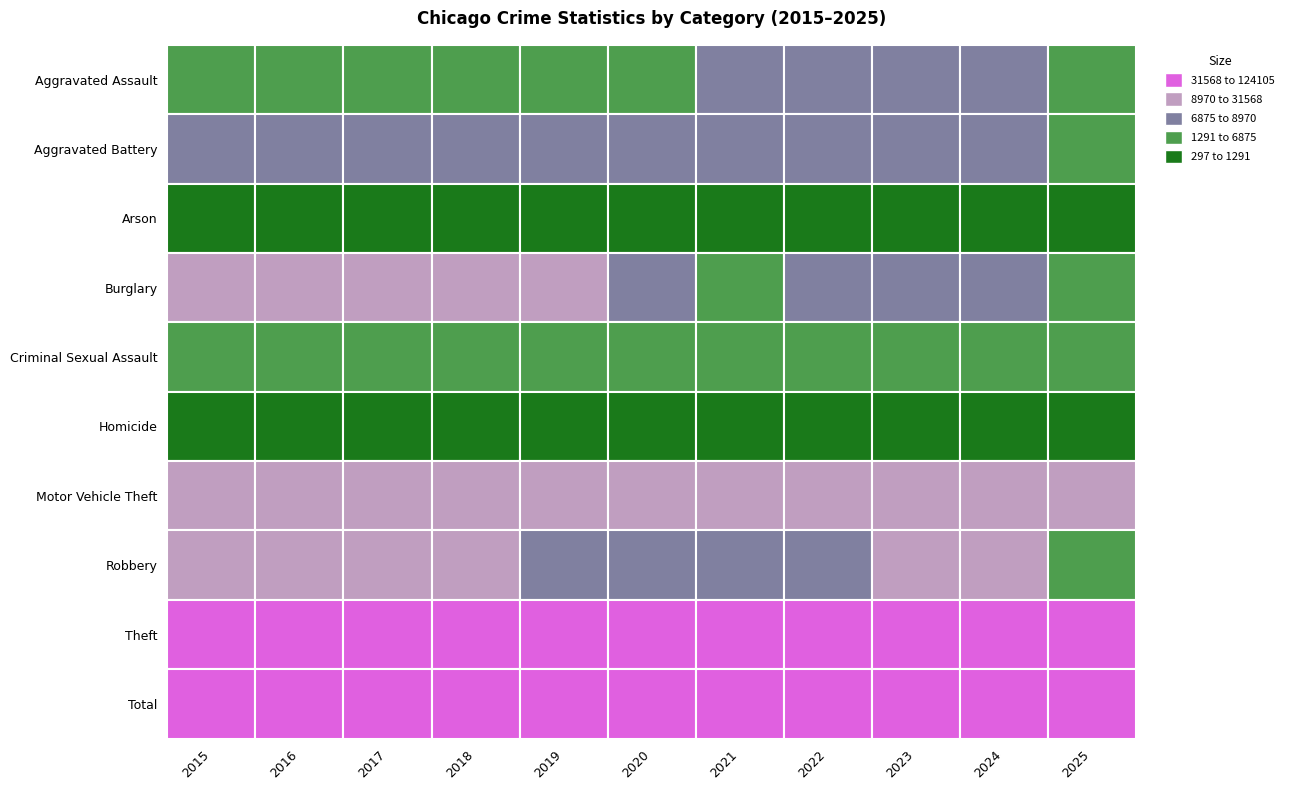

Reading left to right, what are all the values shown in this chart?

Aggravated Assault: 2015=4480	2016=5713	2017=5793	2018=6002	2019=5841	2020=6265	2021=7242	2022=7281	2023=7712	2024=7906	2025=5356
Aggravated Battery: 2015=7018	2016=8085	2017=7845	2018=7734	2019=7858	2020=8320	2021=8348	2022=7495	2023=8081	2024=8182	2025=5782
Arson: 2015=453	2016=516	2017=444	2018=373	2019=376	2020=588	2021=530	2022=422	2023=513	2024=482	2025=297
Burglary: 2015=13184	2016=14289	2017=13001	2018=11747	2019=9639	2020=8759	2021=6661	2022=7594	2023=7486	2024=7655	2025=4919
Criminal Sexual Assault: 2015=1718	2016=1871	2017=1999	2018=2057	2019=1932	2020=1508	2021=1764	2022=1846	2023=1878	2024=1791	2025=1413
Homicide: 2015=496	2016=786	2017=672	2018=588	2019=499	2020=787	2021=806	2022=730	2023=632	2024=589	2025=344
Motor Vehicle Theft: 2015=10068	2016=11285	2017=11380	2018=9985	2019=8978	2020=9962	2021=10605	2022=21472	2023=29255	2024=21713	2025=13391
Robbery: 2015=9638	2016=11960	2017=11881	2018=9681	2019=7995	2020=7855	2021=7920	2022=8965	2023=11052	2024=9116	2025=4796
Theft: 2015=57353	2016=61626	2017=64387	2018=65290	2019=62499	2020=41350	2021=40821	2022=54899	2023=57495	2024=61291	2025=46270
Total: 2015=104408	2016=116131	2017=117402	2018=113457	2019=105617	2020=85394	2021=84697	2022=110704	2023=124104	2024=118725	2025=82568